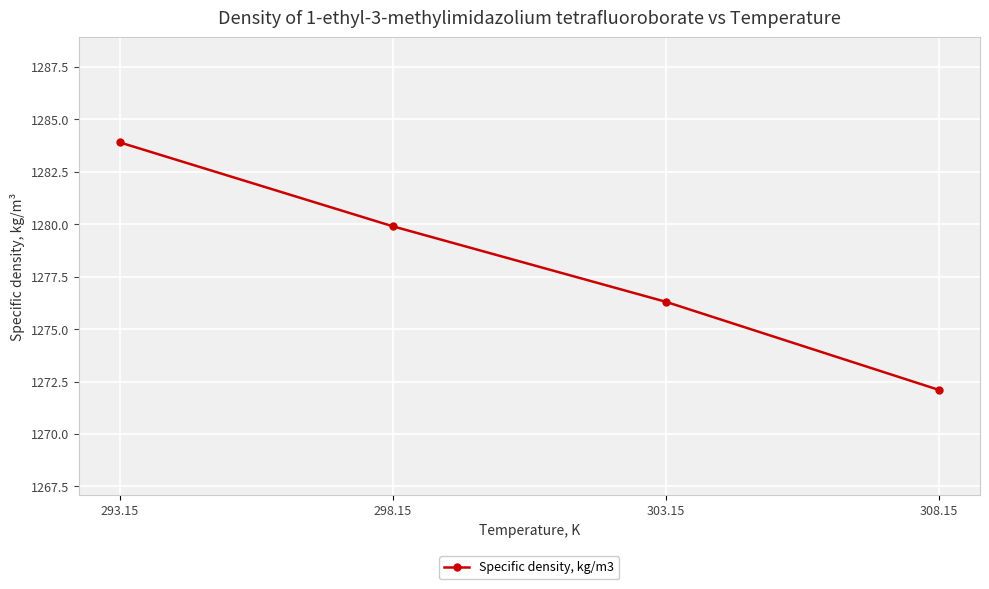

Which category has the highest value across all series?

293.15